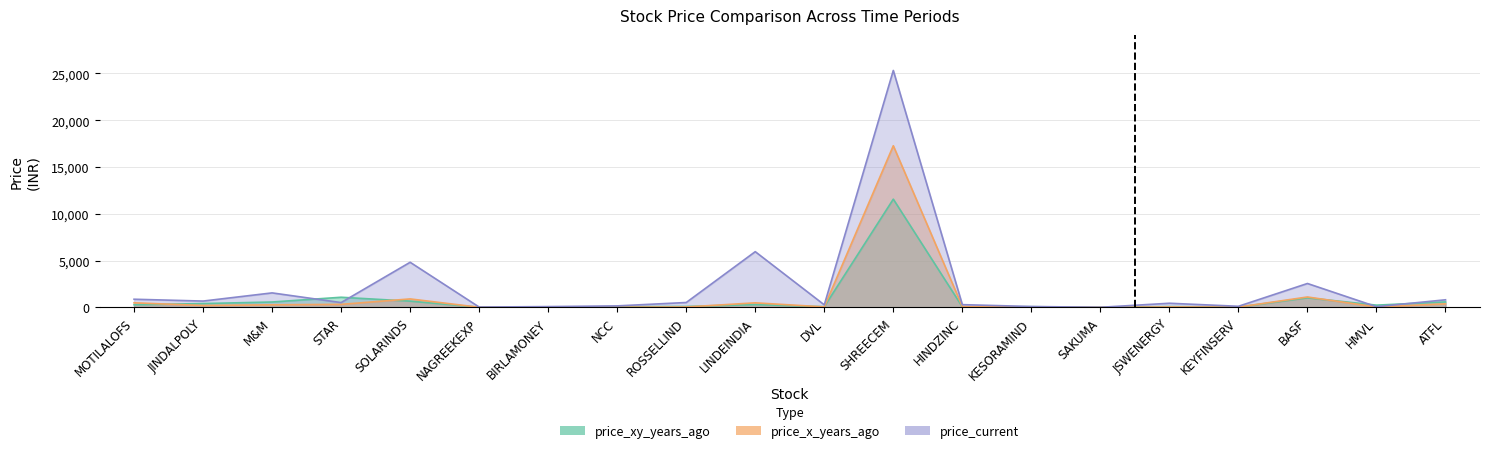

How many values in the price_current series are below 507?

10